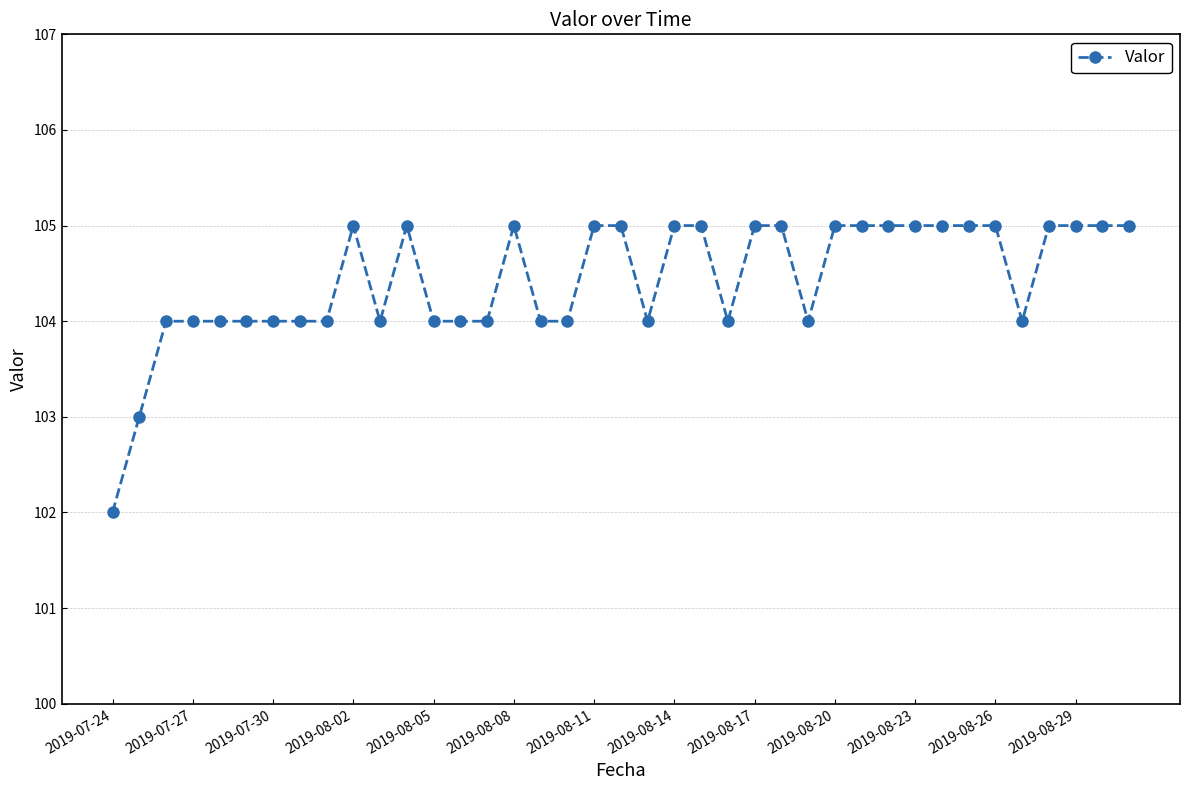

What is the value of the 22nd point from the left?

105